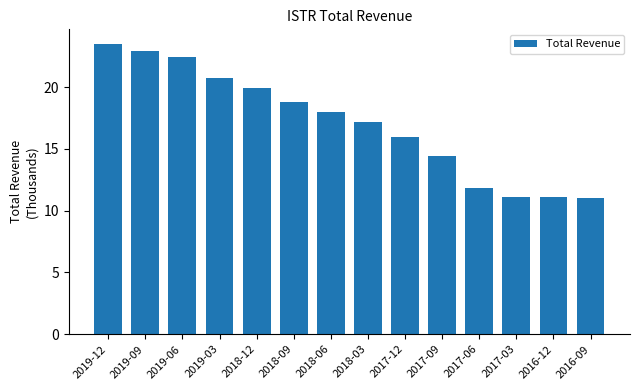

At which label does the data first exceed 18?

2019-12